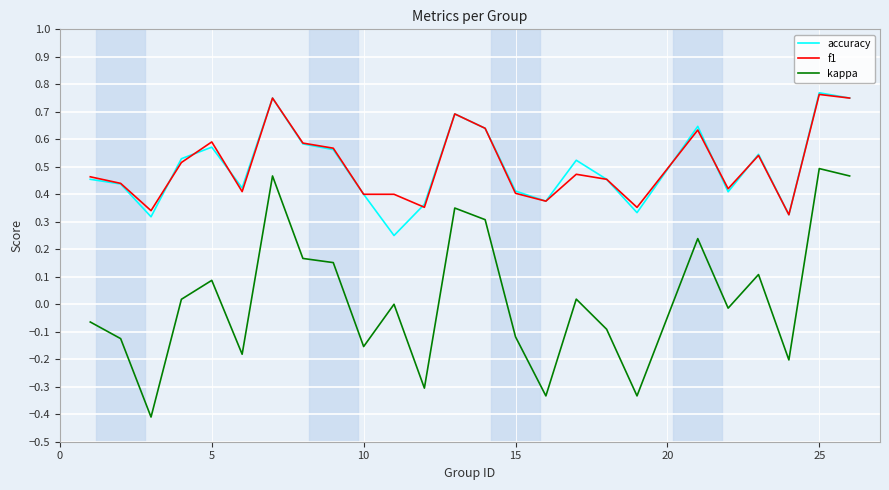

True or false: accuracy and kappa intersect in this chart.

False